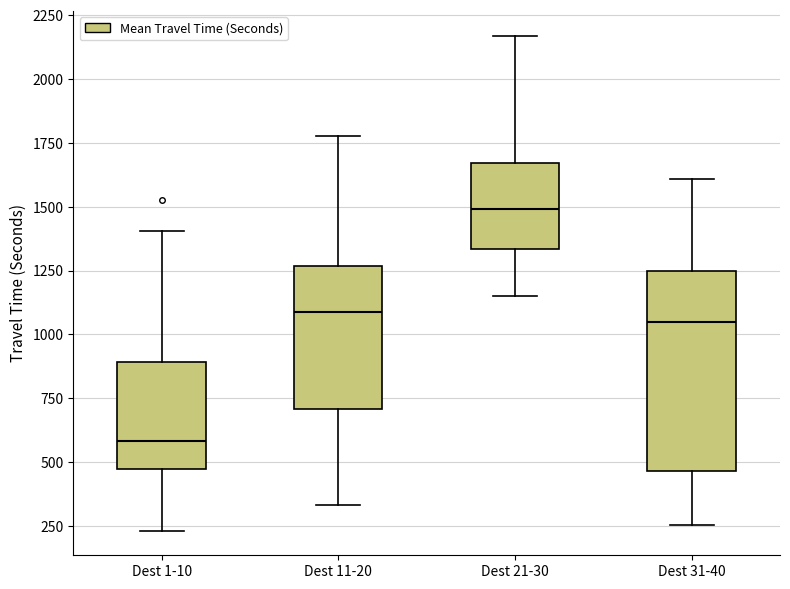

Reading left to right, read every box against the y-axis: the position of its median line, the range the box covers, and the ends of its whiskers. The values are not printed on the chart, so give them approximately, as read against the axis.

Dest 1-10: median 600, box 450 to 900, whiskers 250 to 1400
Dest 11-20: median 1100, box 700 to 1250, whiskers 350 to 1800
Dest 21-30: median 1500, box 1350 to 1650, whiskers 1150 to 2150
Dest 31-40: median 1050, box 450 to 1250, whiskers 250 to 1600